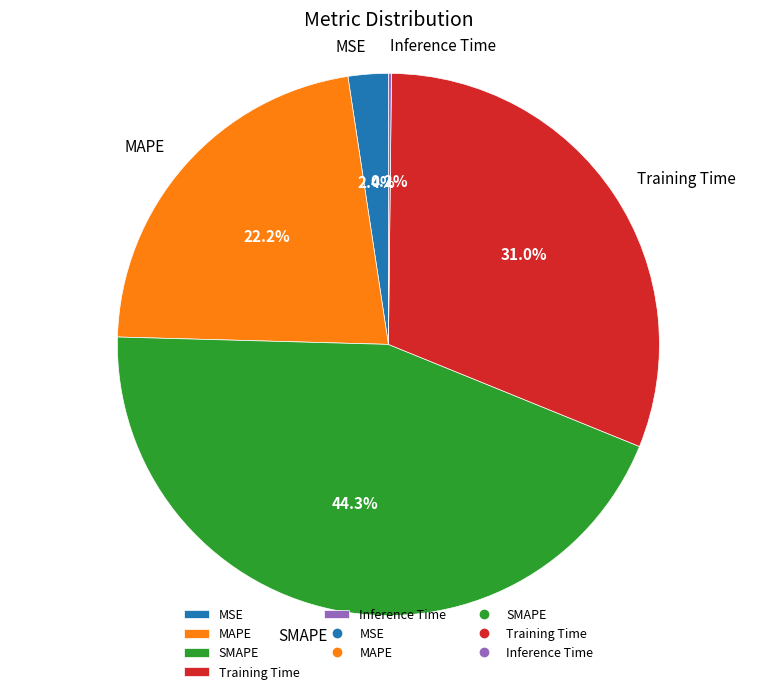

Is MAPE the majority of the pie?

No